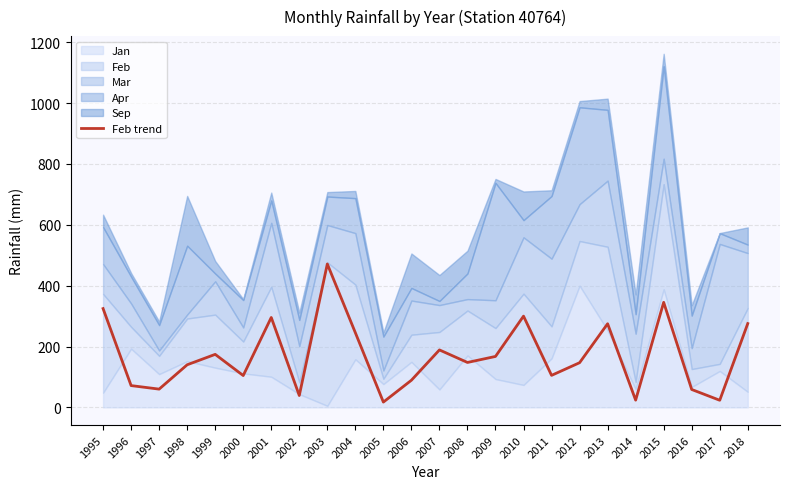

Reading left to right, transcribe all the data shown in this chart.

1995=324.6	1996=71.6	1997=60.0	1998=140.0	1999=174.2	2000=104.6	2001=295.4	2002=39.0	2003=471.2	2004=245.4	2005=17.4	2006=89.2	2007=188.8	2008=147.6	2009=167.4	2010=299.8	2011=105.2	2012=146.8	2013=274.8	2014=23.8	2015=345.2	2016=58.8	2017=23.4	2018=275.4